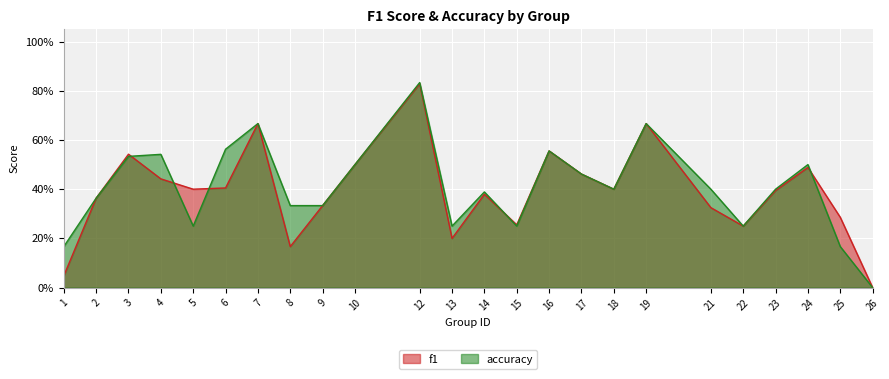

How many intersections are there between accuracy and f1?

5